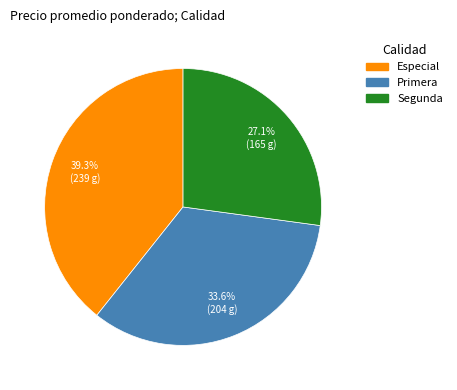

What percentage is the Segunda slice, to the nearest percent?

27%